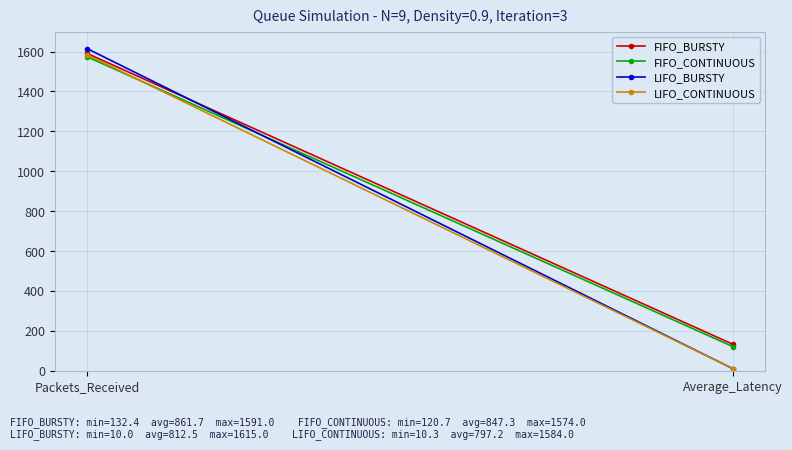

Reading left to right, list all the values displayed in this chart.

FIFO_BURSTY: 1591.0	132.4
FIFO_CONTINUOUS: 1574.0	120.7
LIFO_BURSTY: 1615.0	10.0
LIFO_CONTINUOUS: 1584.0	10.3